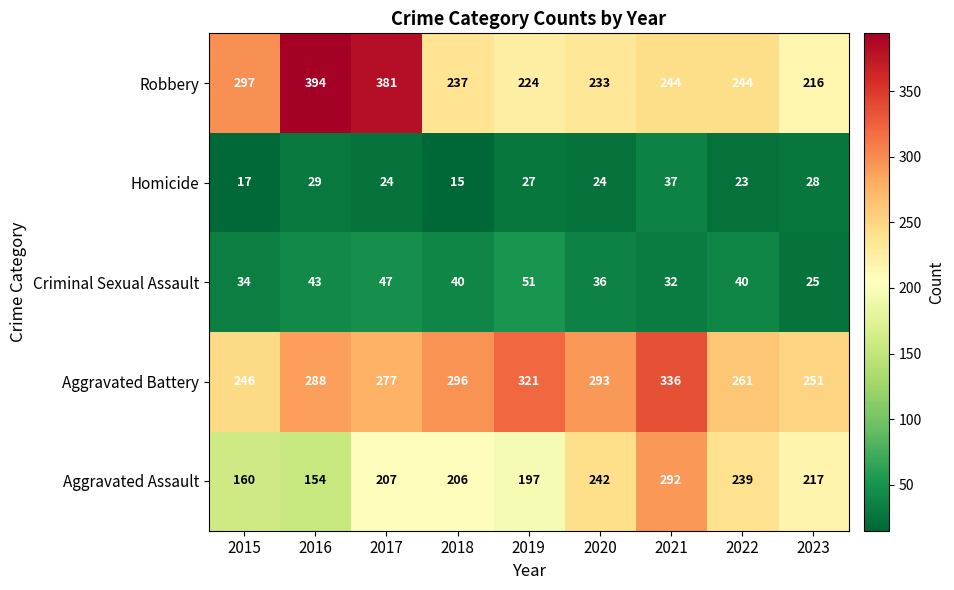

What is the sum of the Aggravated Battery values at 2017 and 2020?

570